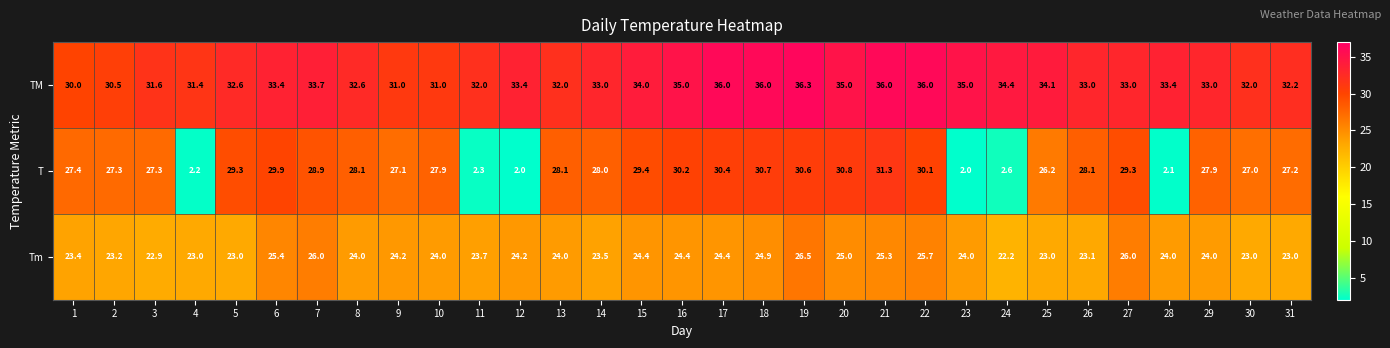

Which label corresponds to the largest value in the chart?

19